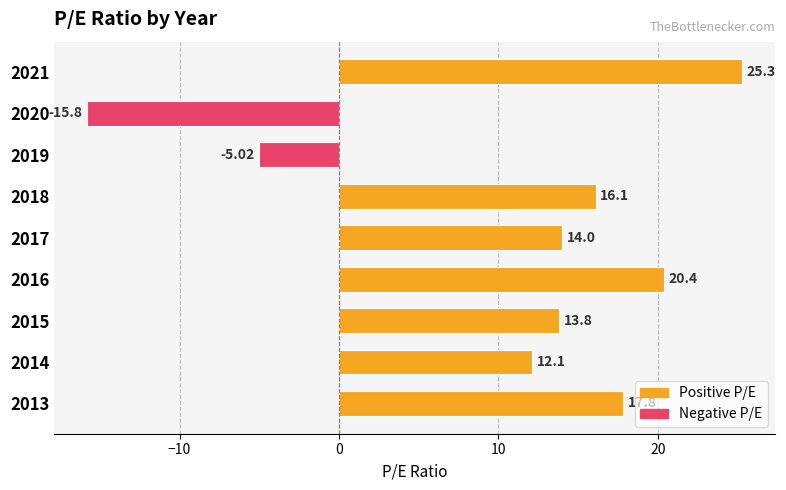

List the labels in order of value, smallest first.

2020, 2019, 2014, 2015, 2017, 2018, 2013, 2016, 2021